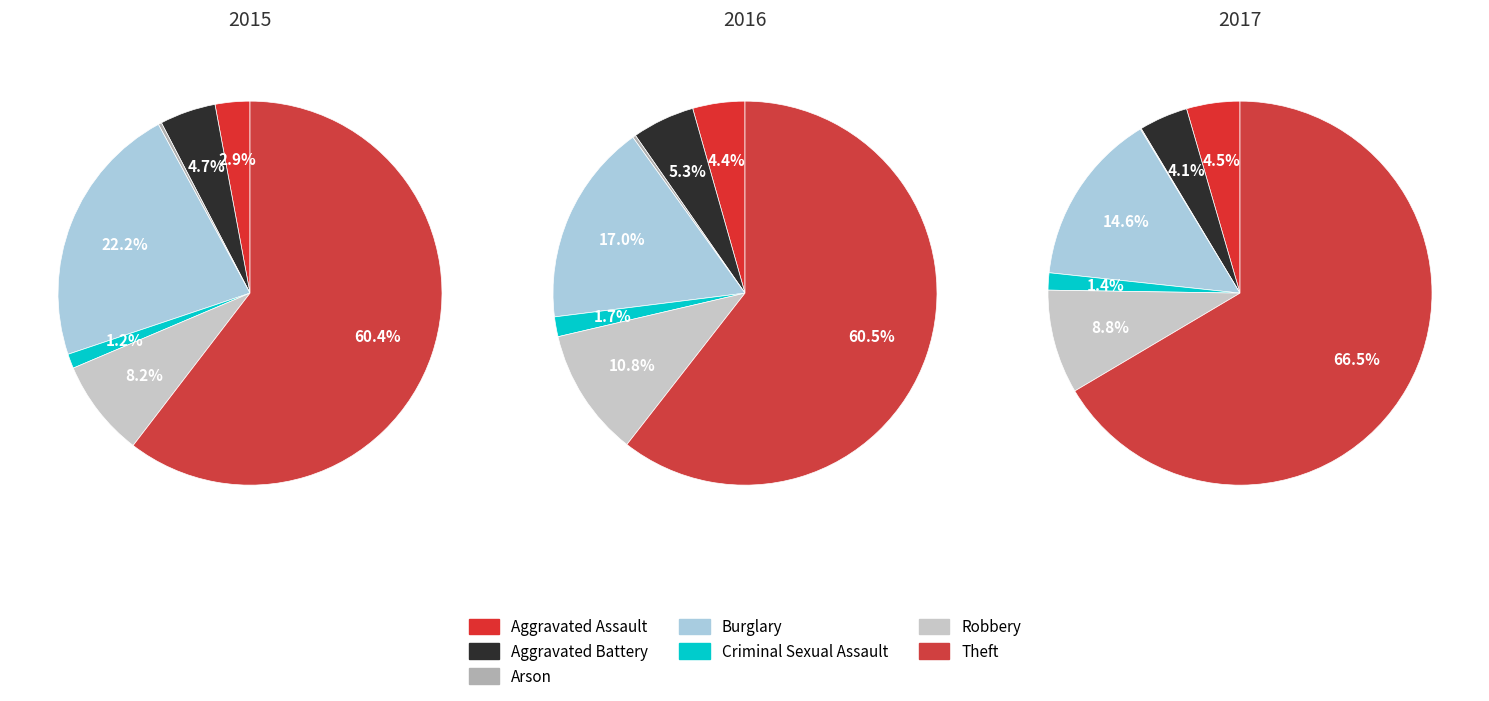

Count the number of slices in the pie.

7